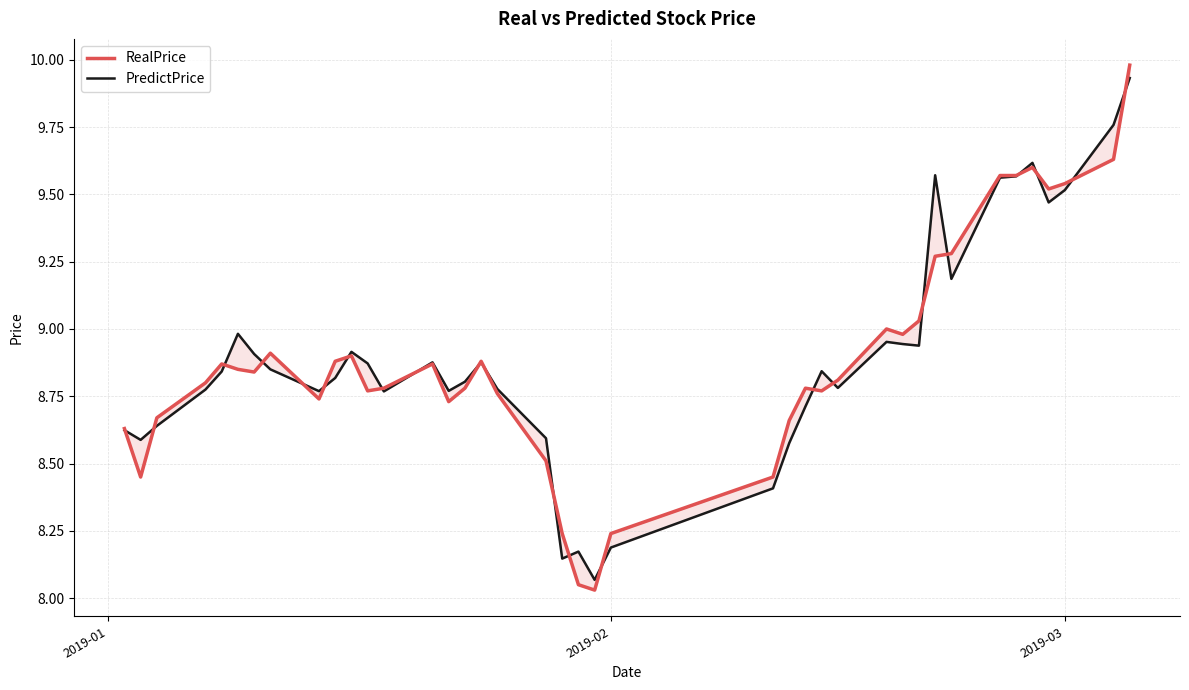

What are all the series names shown in the legend?

RealPrice, PredictPrice